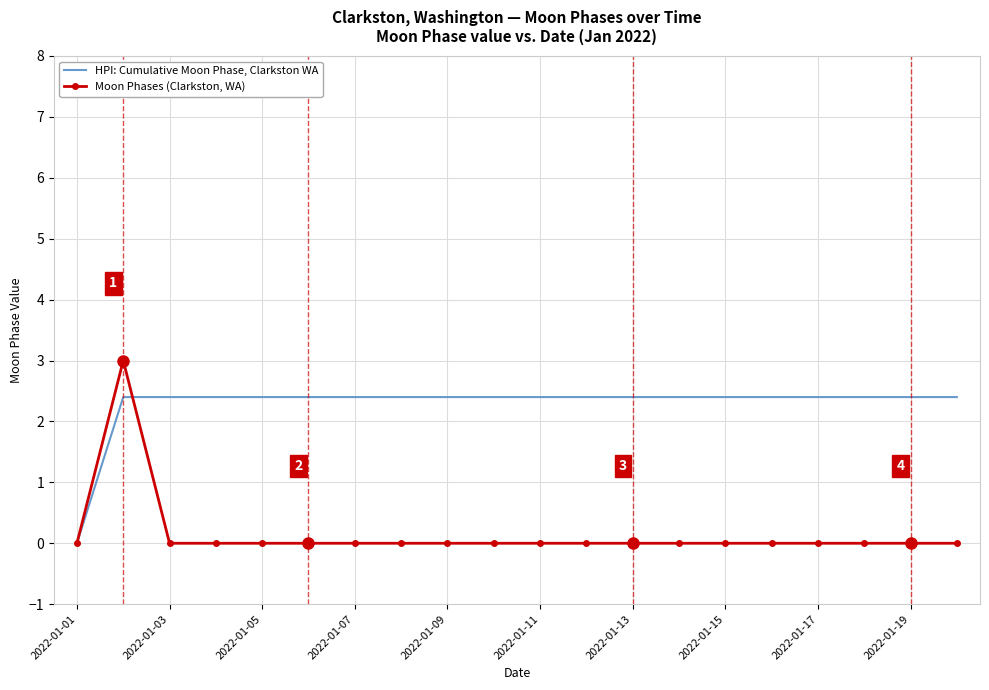

What are all the series names shown in the legend?

HPI: Cumulative Moon Phase, Clarkston WA, Moon Phases (Clarkston, WA)